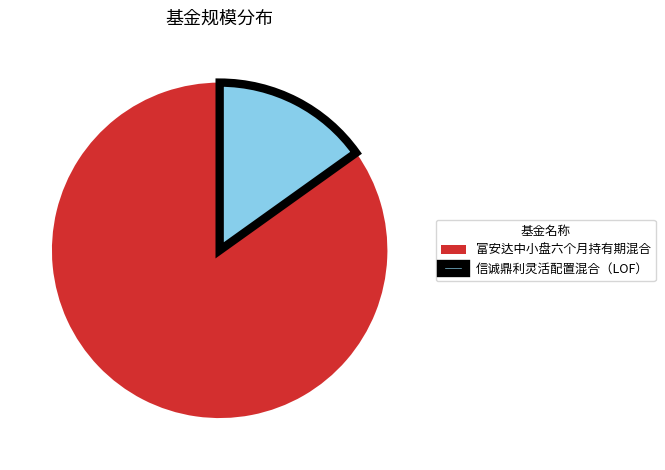

Is the sum of 富安达中小盘六个月持有期混合 and 信诚鼎利灵活配置混合（LOF） greater than half?

Yes